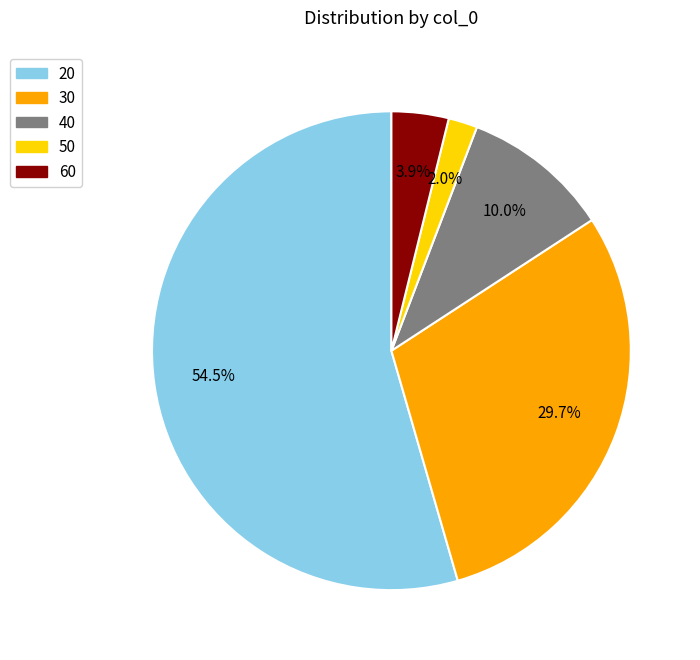

Is there any slice that represents more than half of the pie?

Yes